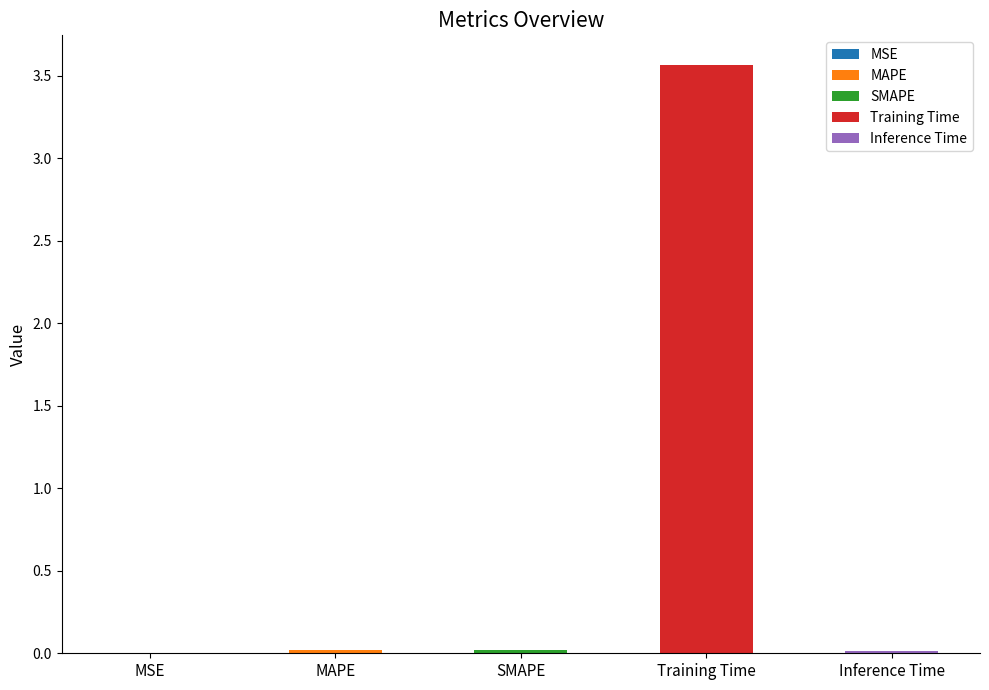

Where is the data nearest to the value 1?

SMAPE